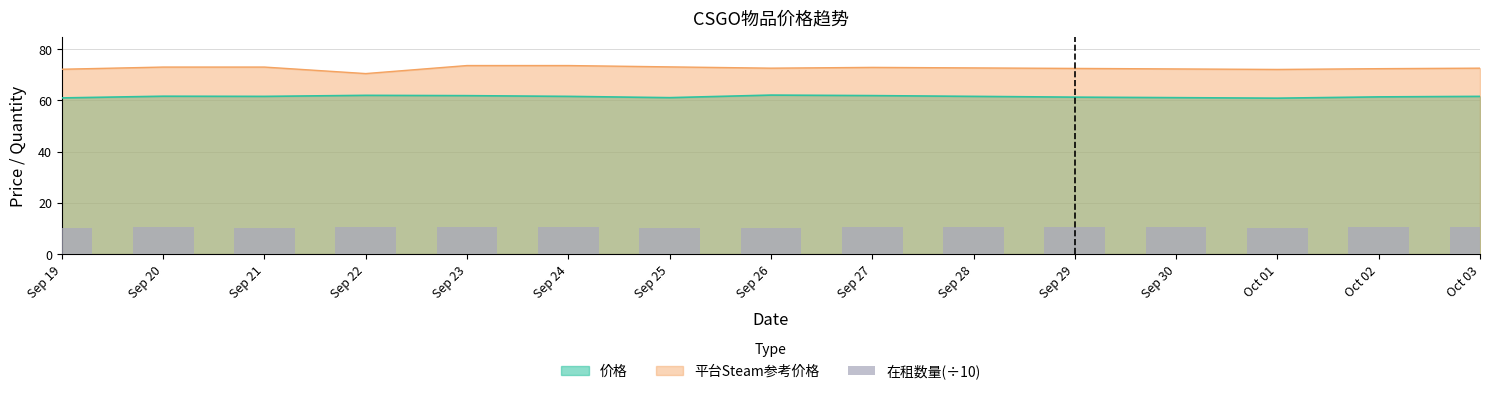

True or false: 平台Steam参考价格 and 价格 cross at least once.

False